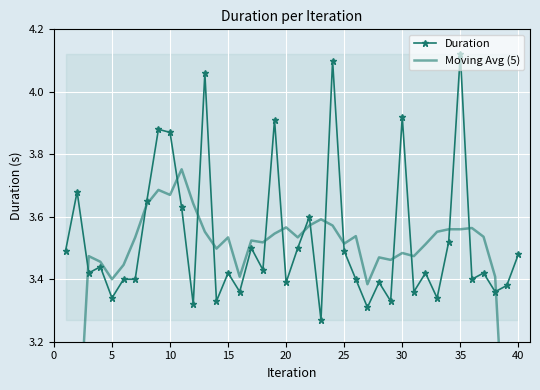

True or false: Duration has more than 2 interior local peaks.

True